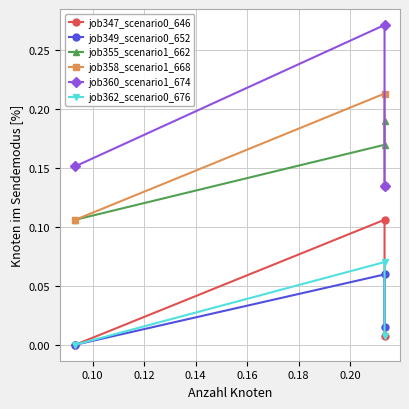

Is this an area chart (filled region under the line)?

No